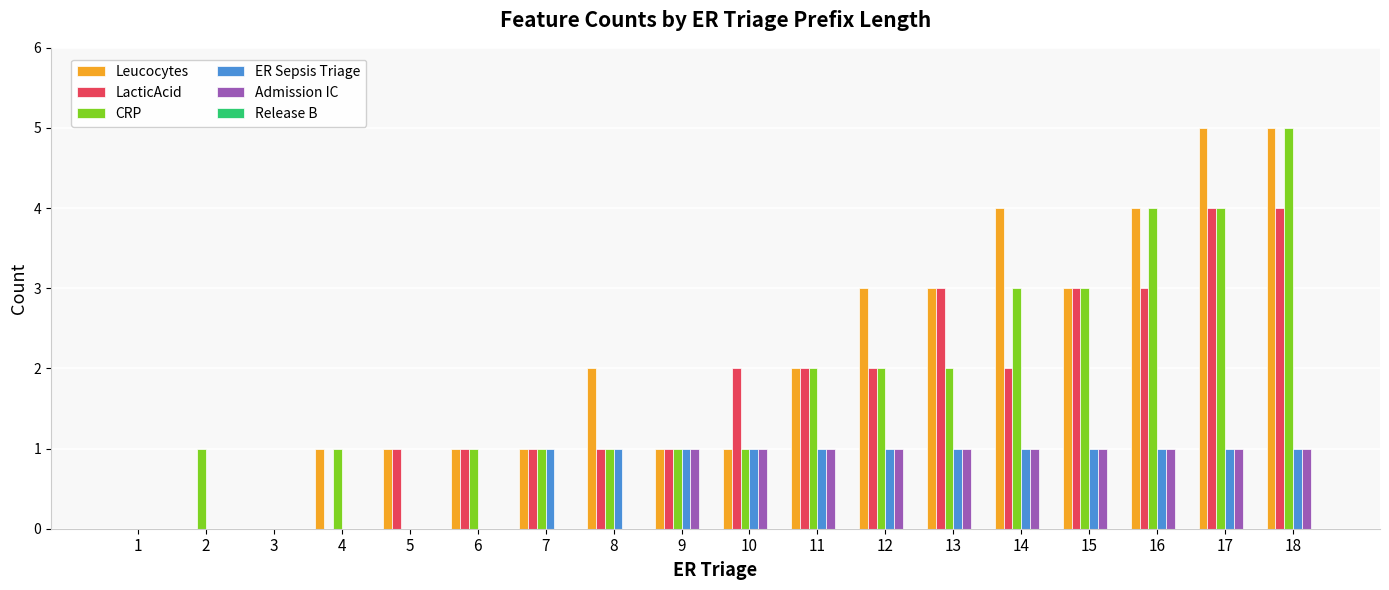

At which category is the sum across all series the highest?

18